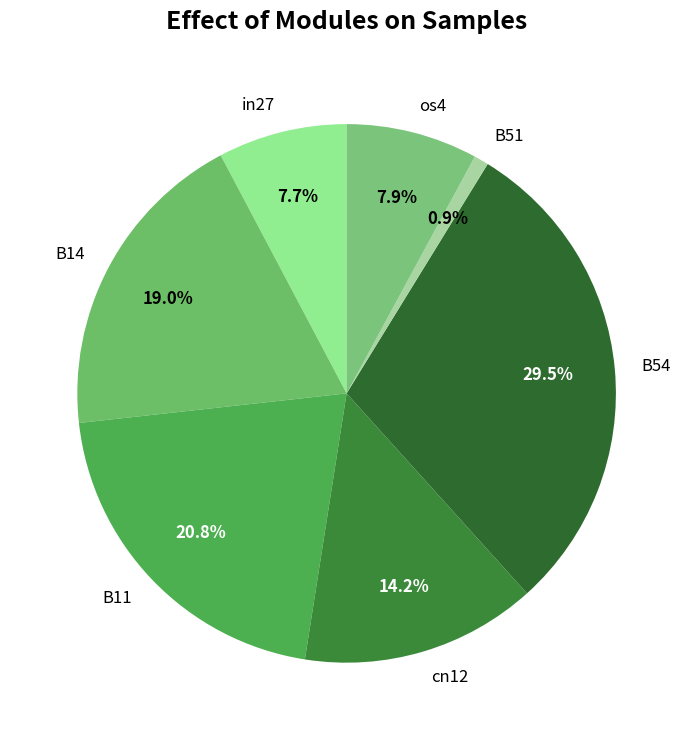

To the nearest percent, what percentage of the pie is cn12?

14%